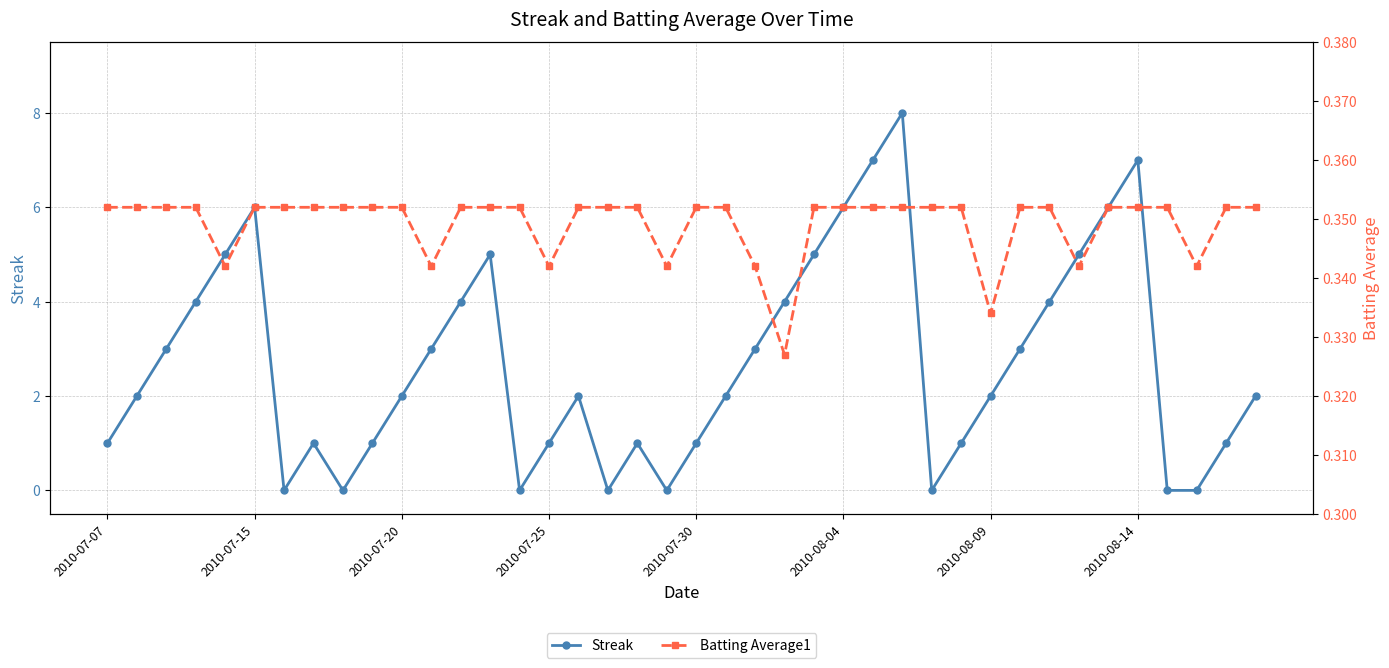

After their last crossing, which series has the higher values: Batting Average1 or Streak?

Streak